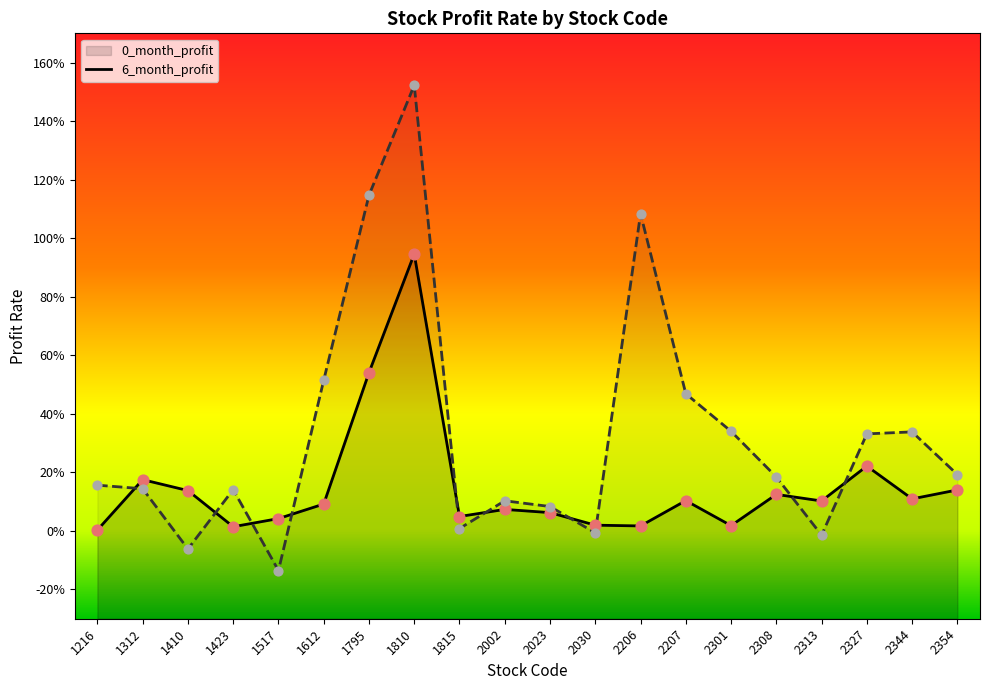

Which series has the largest total across all categories?

6_month_profit